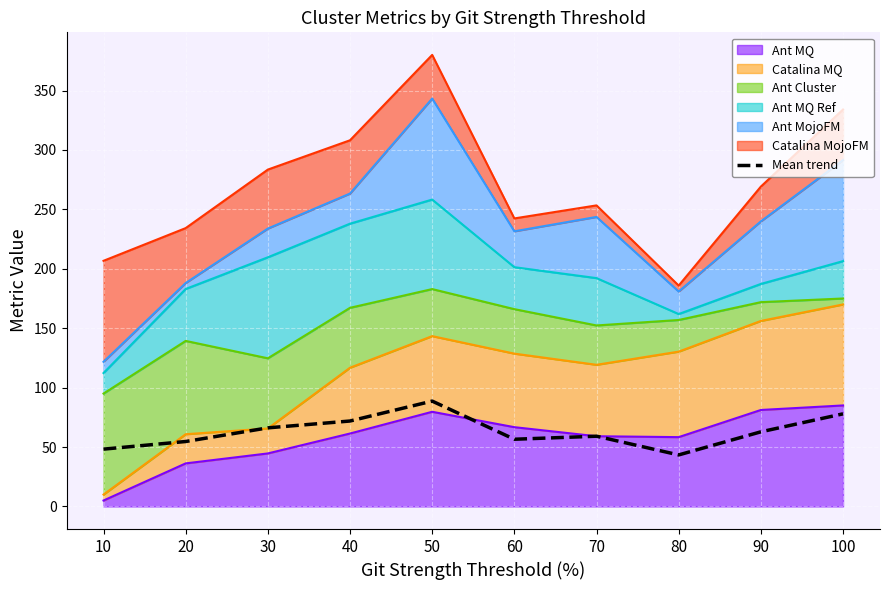

The value at 10 is 48.2. True or false?

True